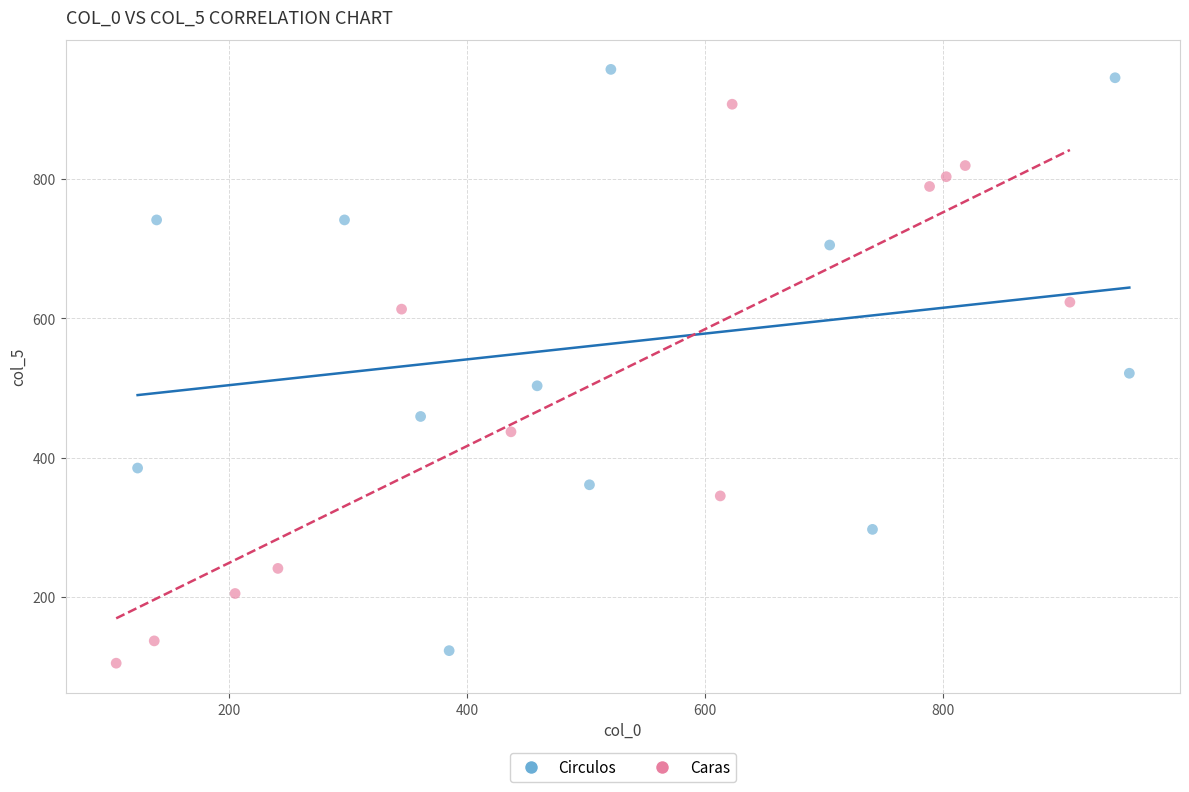

Which series reaches the maximum Y coordinate?

Circulos